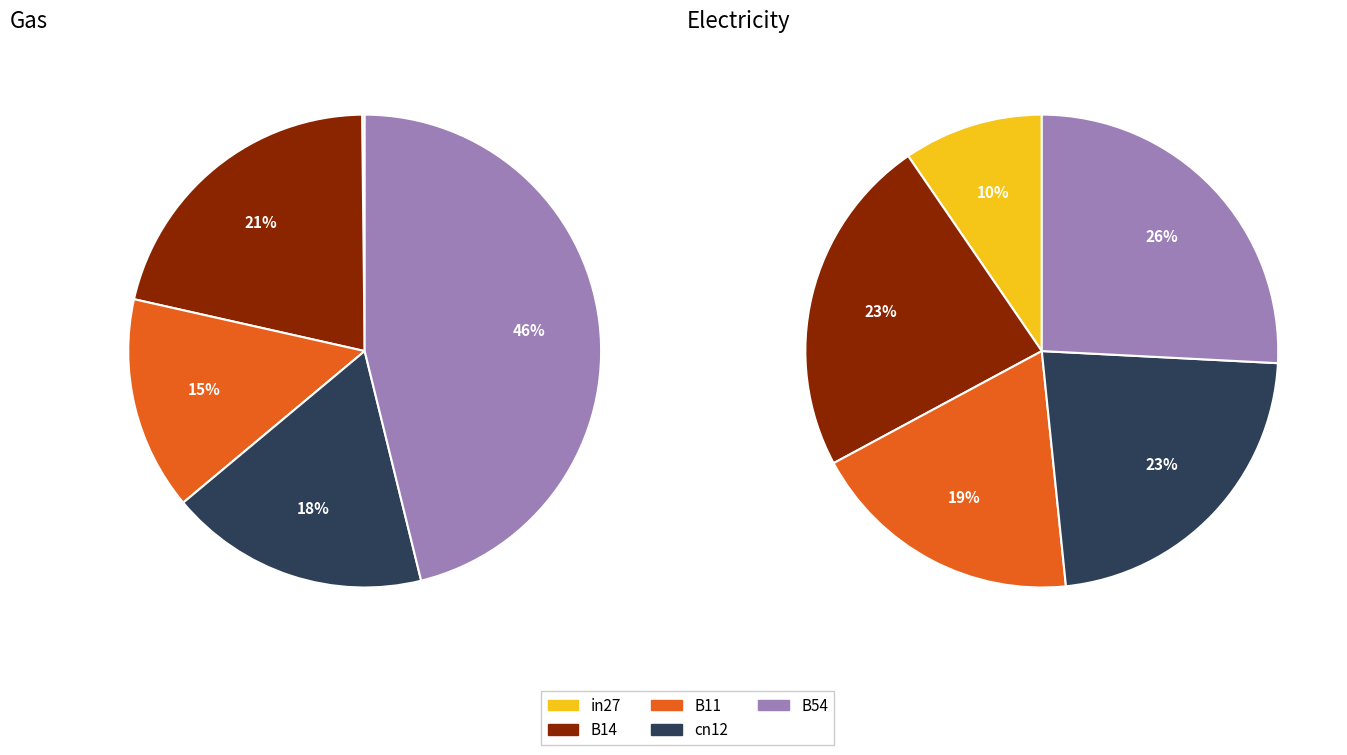

To the nearest percent, what is the difference between the largest and smallest slice percentages?

46%